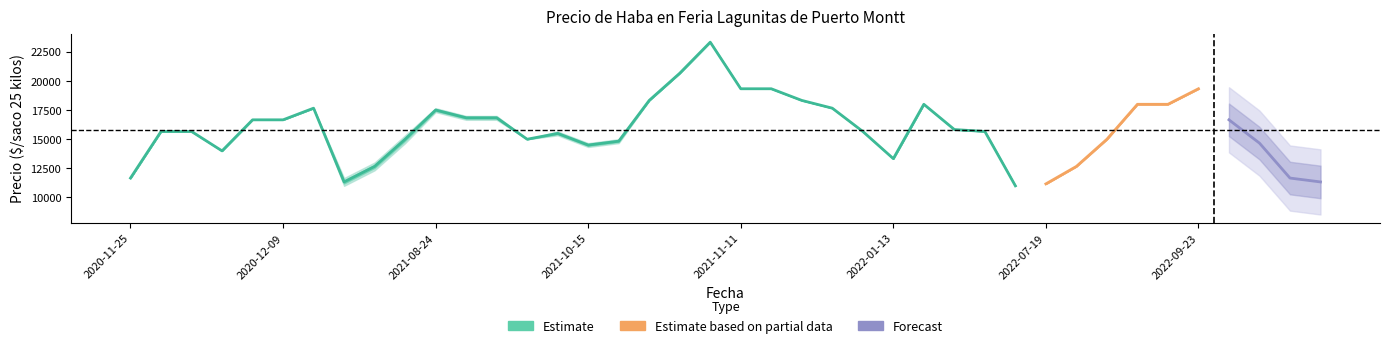

What position from the right is 2022-01-18?

13